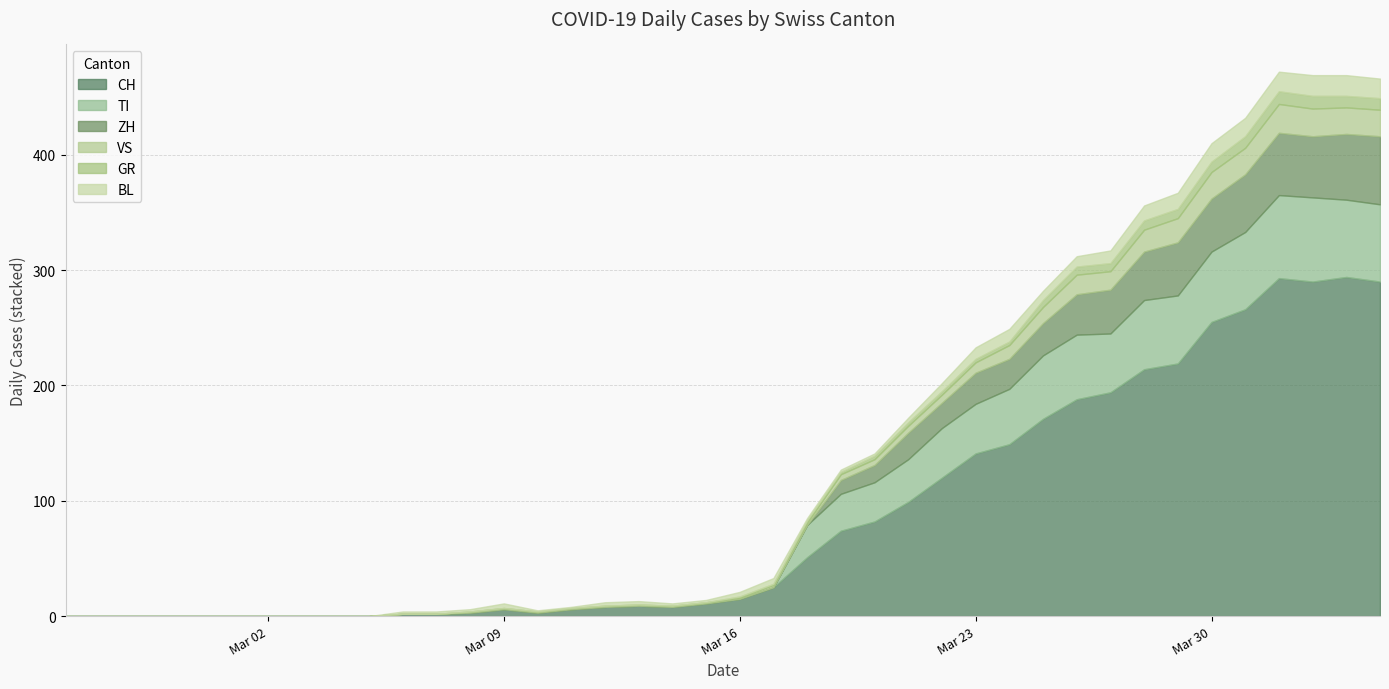

Does the chart have visible grid lines?

Yes